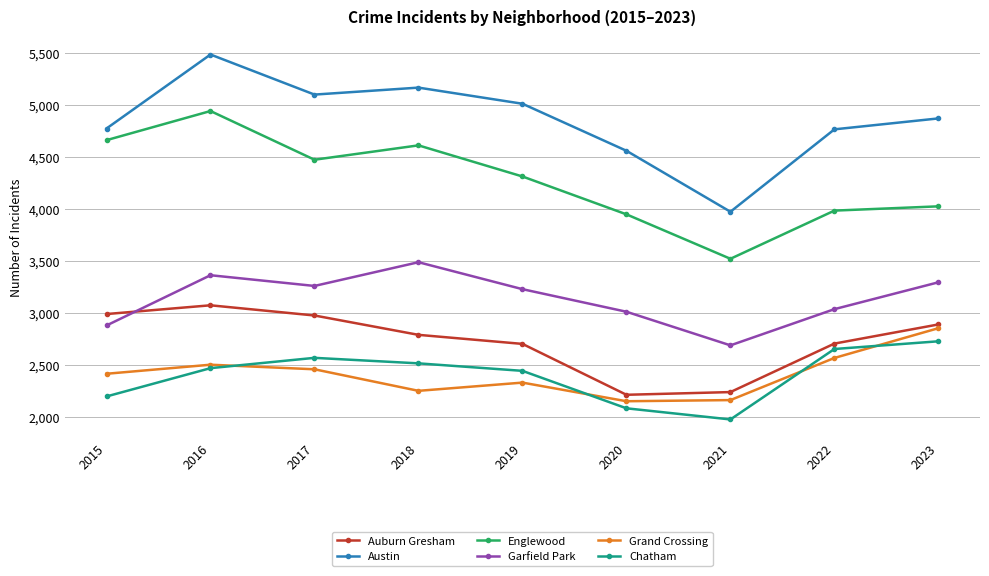

Where do Grand Crossing and Chatham first cross each other?

2016 and 2017